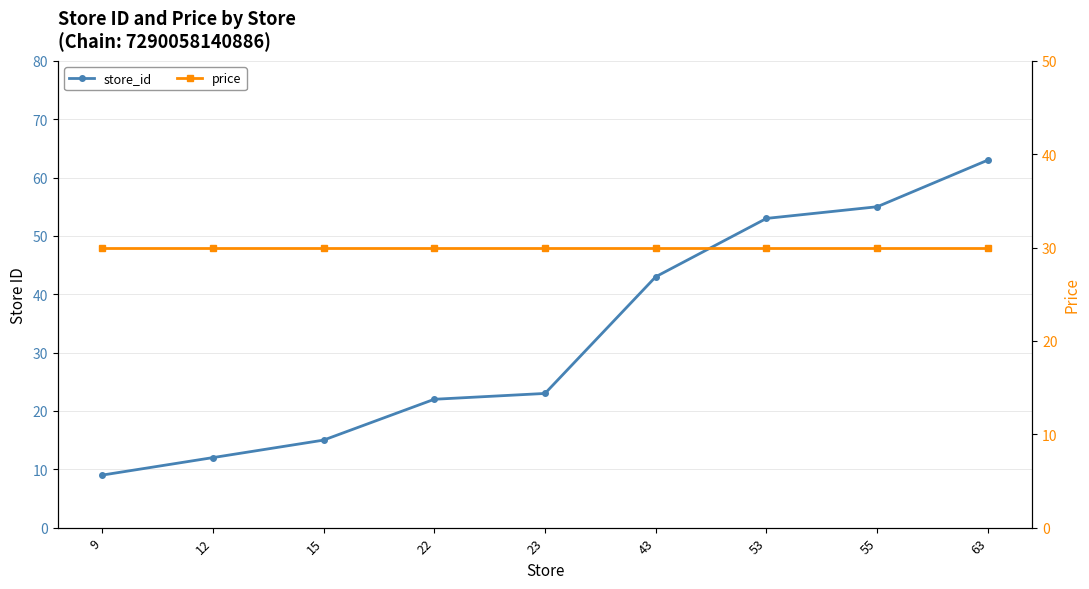

Reading left to right, extract all data points from this chart.

store_id: 9	12	15	22	23	43	53	55	63
price: 30	30	30	30	30	30	30	30	30